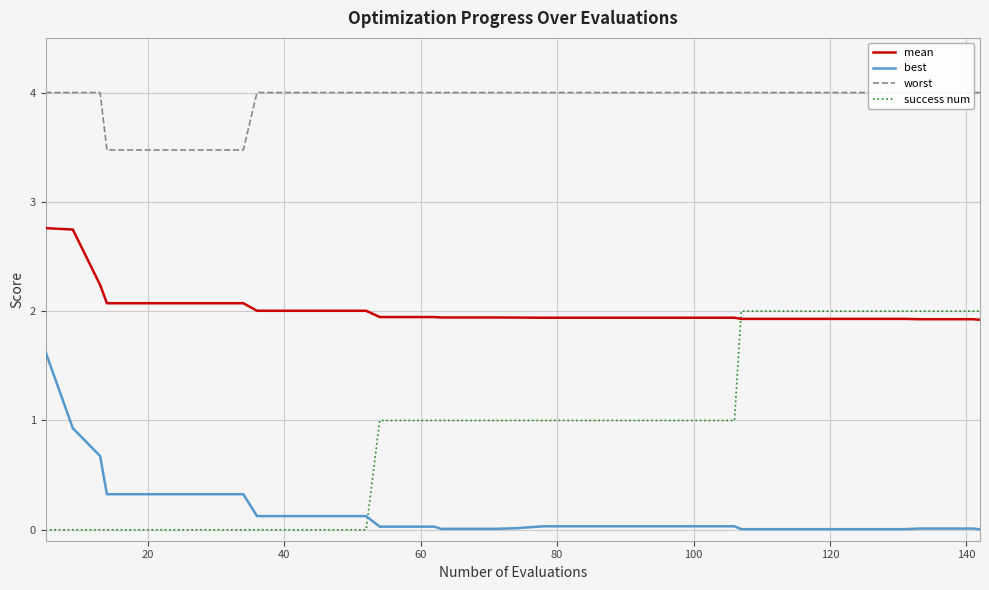

What is the difference between the worst values at 160 and 23?

0.5